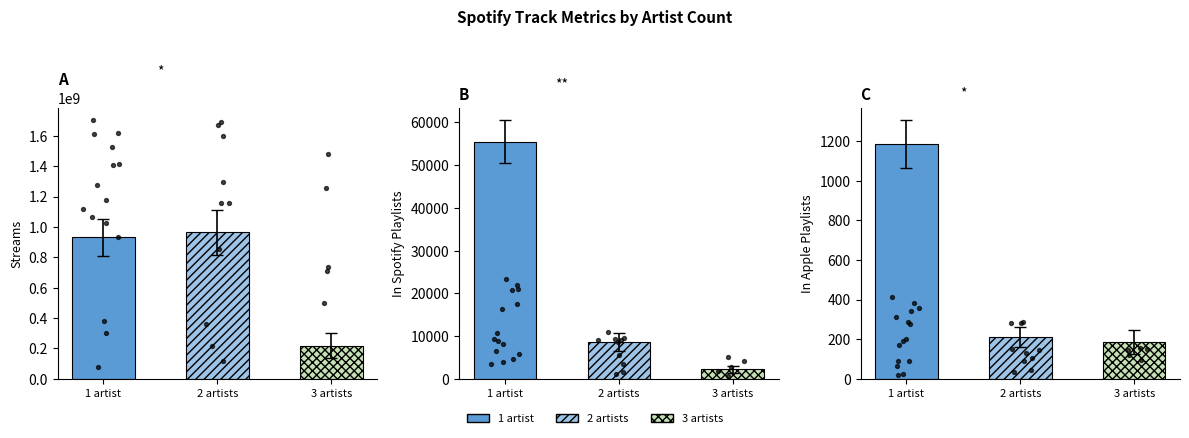

Is the value of Apple Playlists at 3 artists greater than the value of Spotify Playlists at 1 artist?

No